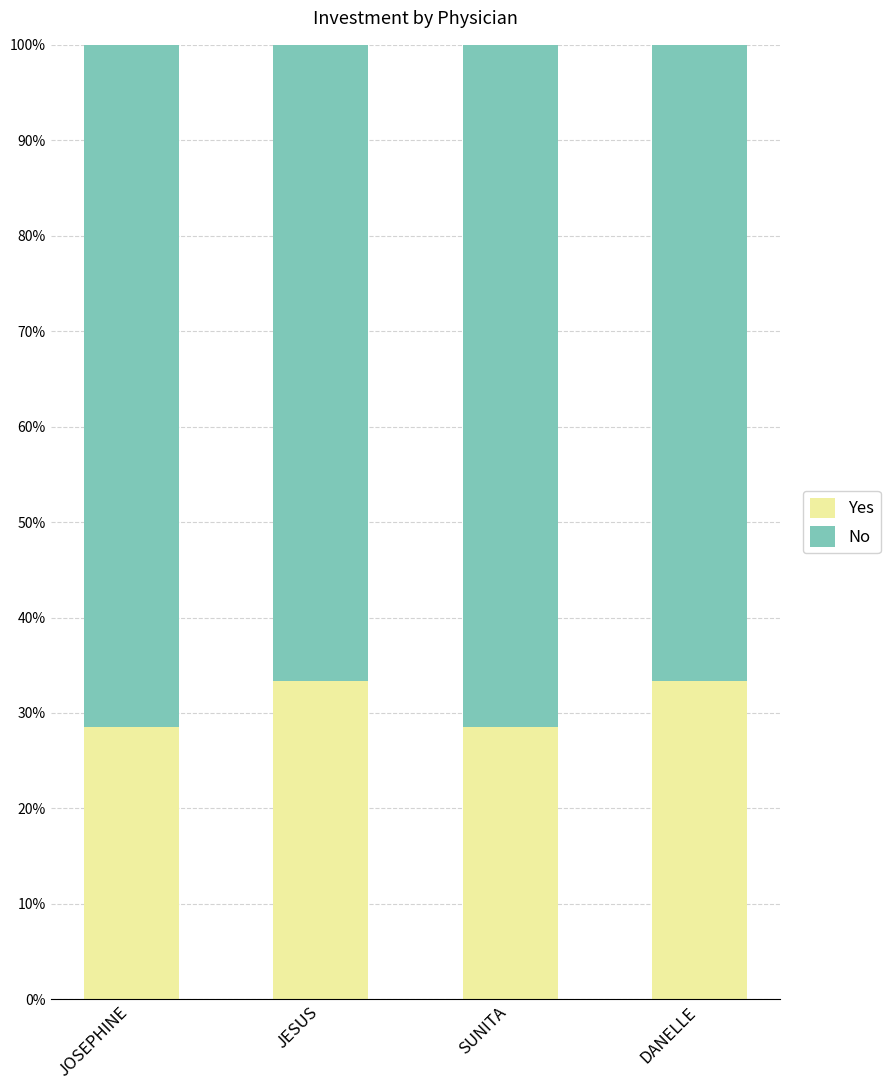

What are all the series names shown in the legend?

Yes, No